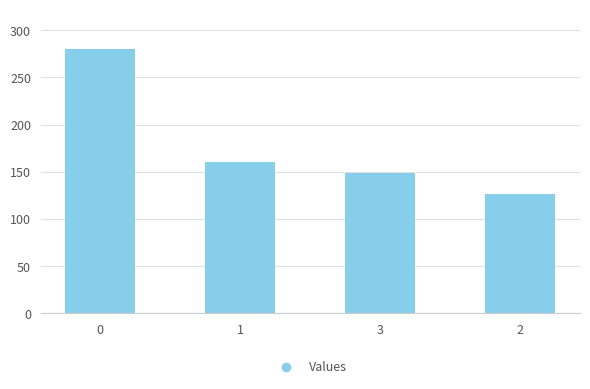

What is the difference between the maximum and minimum values?

154